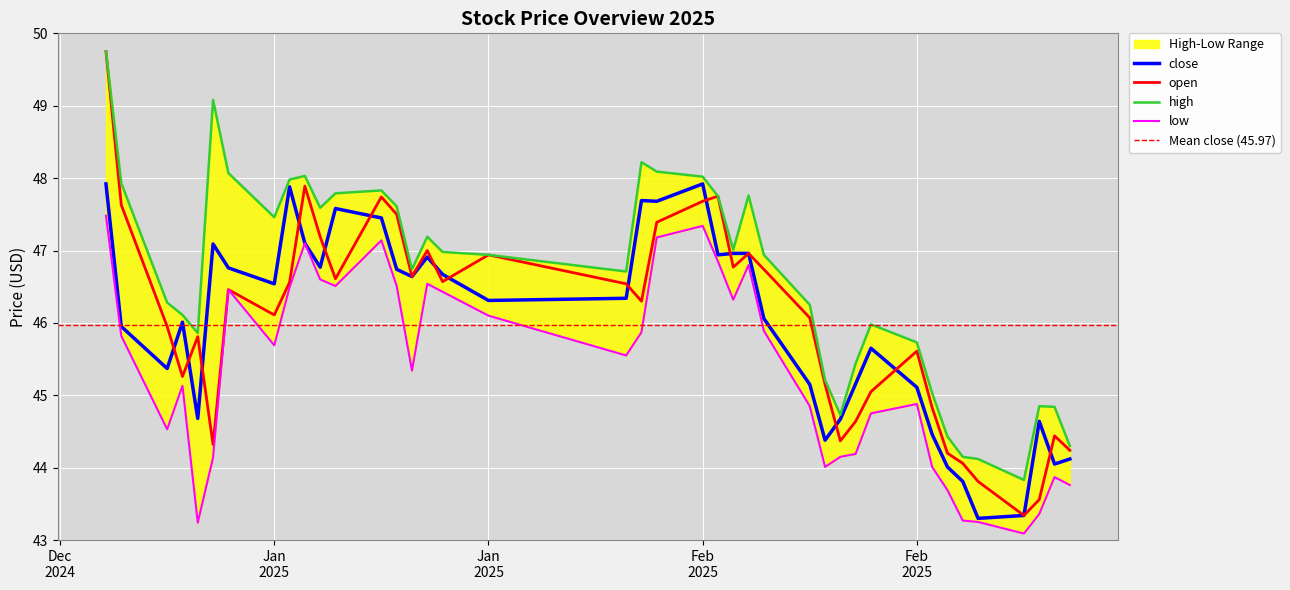

True or false: open and low intersect in this chart.

False